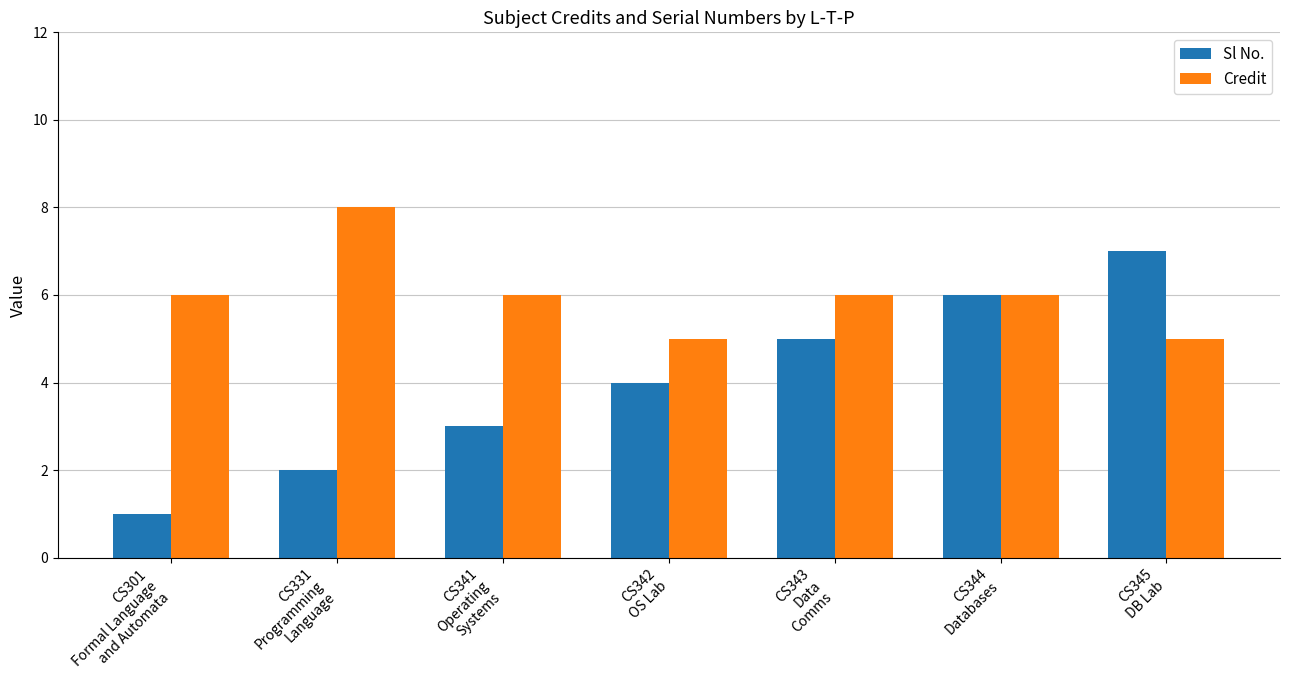

What is the difference between the highest and lowest values at CS341
Operating
Systems?

3